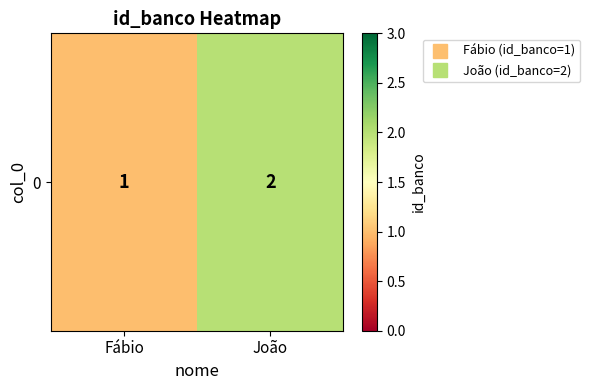

Reading left to right, list all the values displayed in this chart.

1	2